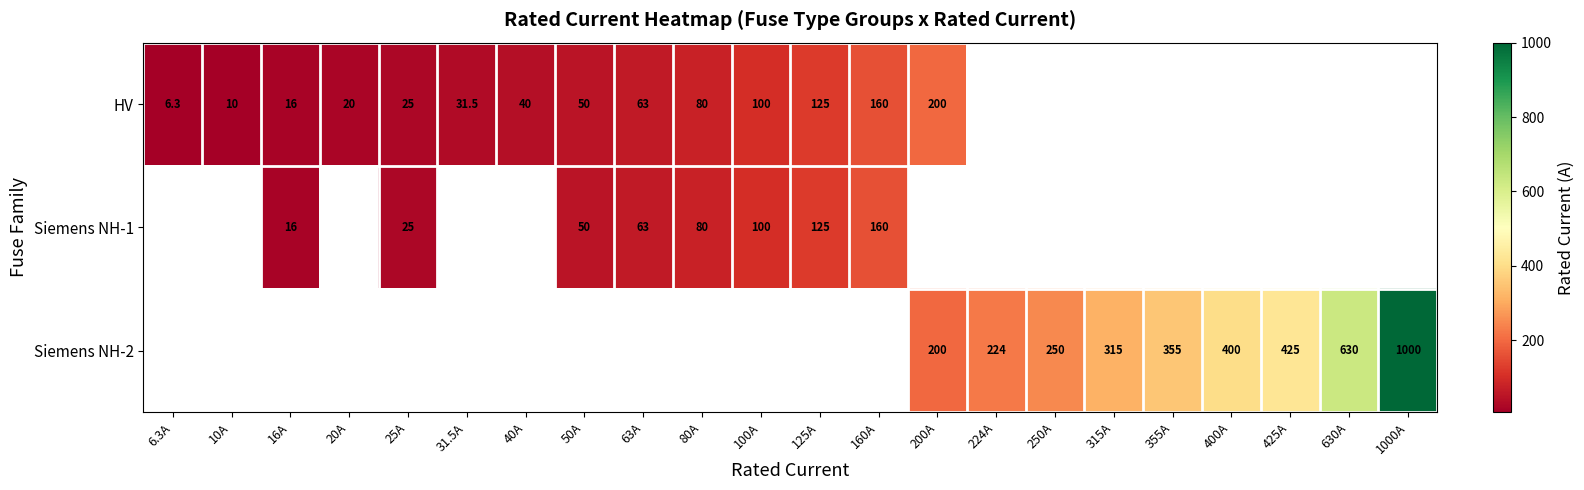

At how many categories does at least one series exceed 989?

1